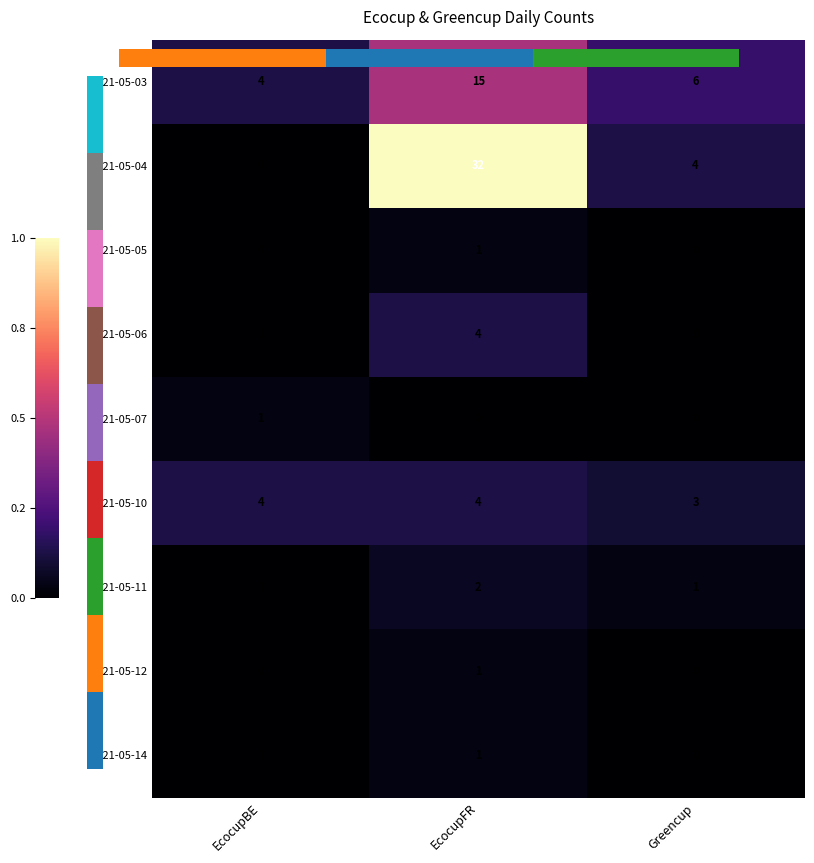

What is the difference between the highest and lowest values at EcocupBE?

4